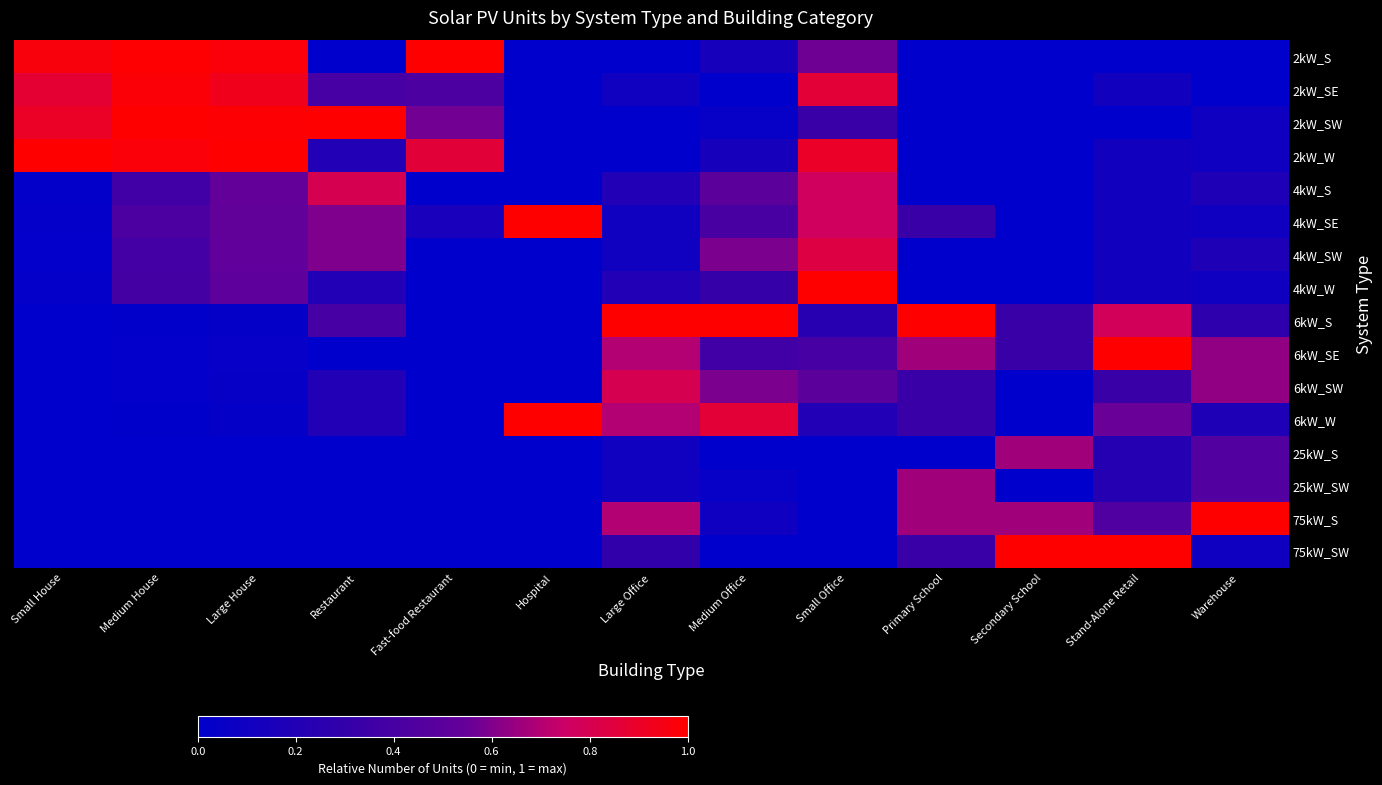

At which category is the sum across all series the highest?

Small Office